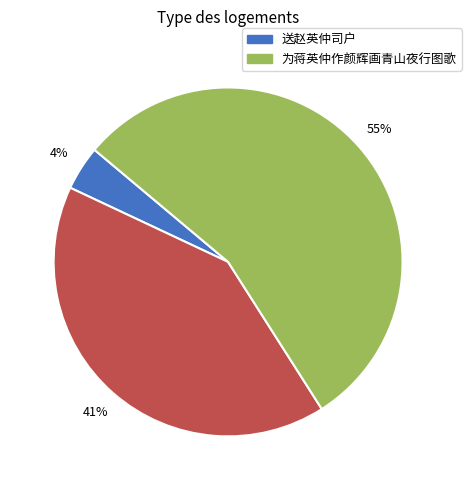

How many slices are in this pie chart?

3